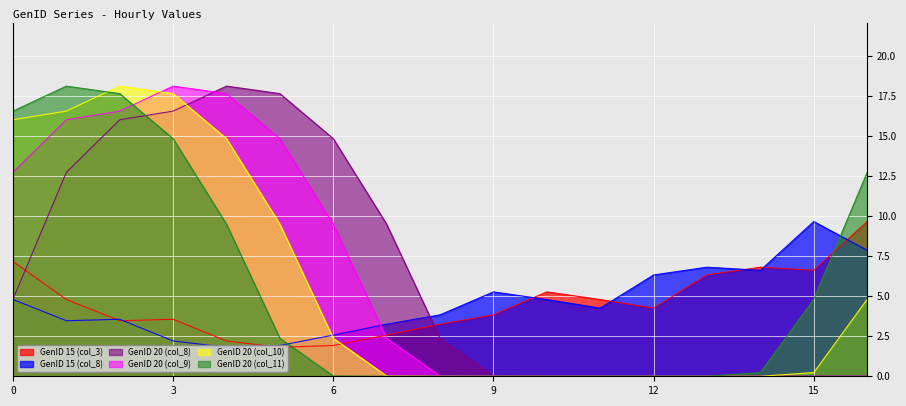

Which category has the highest value across all series?

4